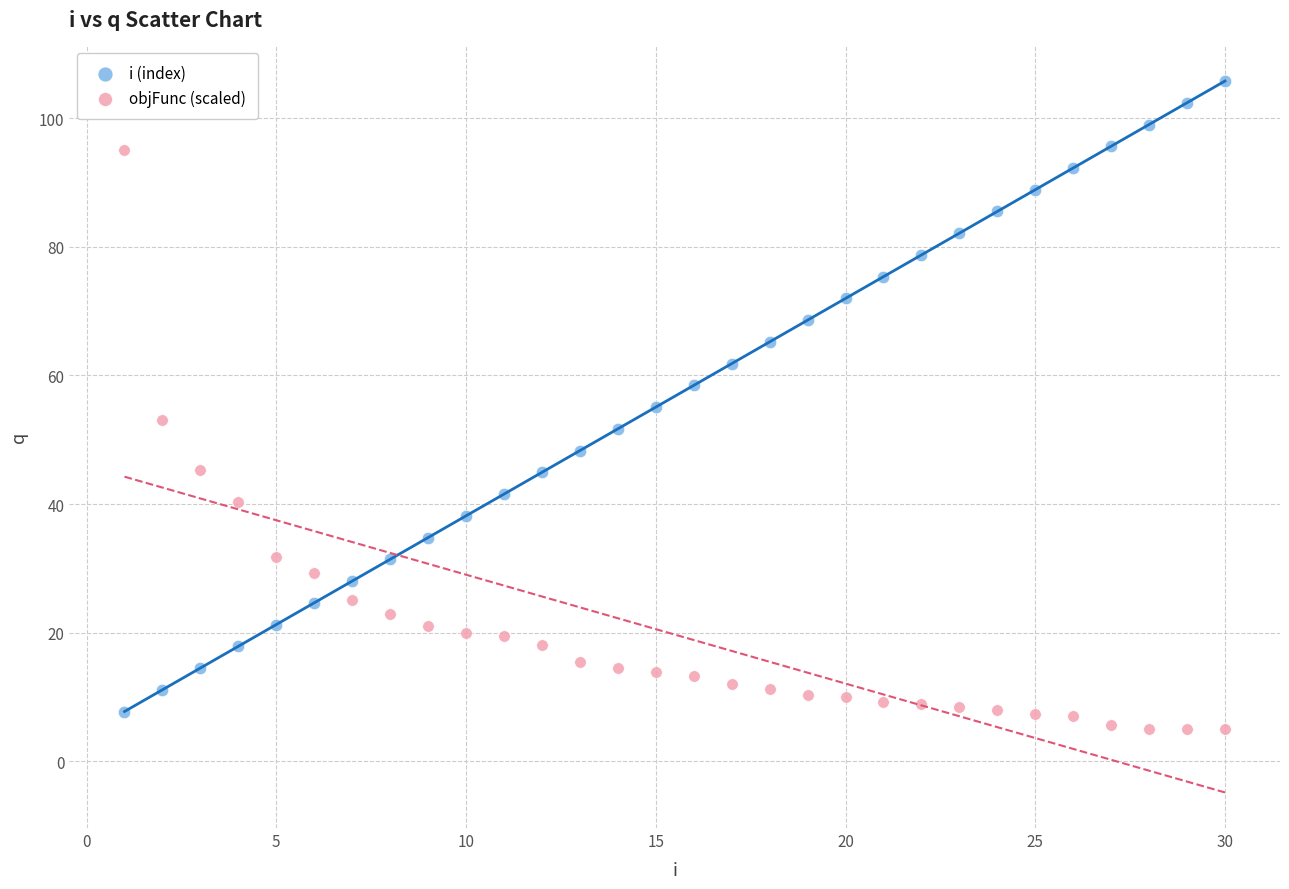

Across all data points, what is the range of Y values (max minus min)?

100.8